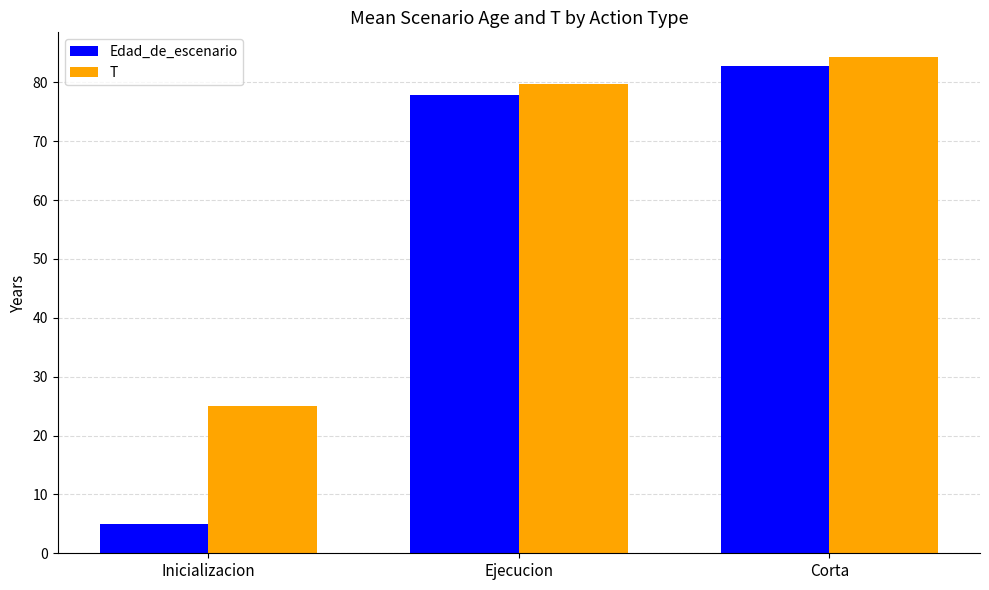

How many data points does each series have?

3